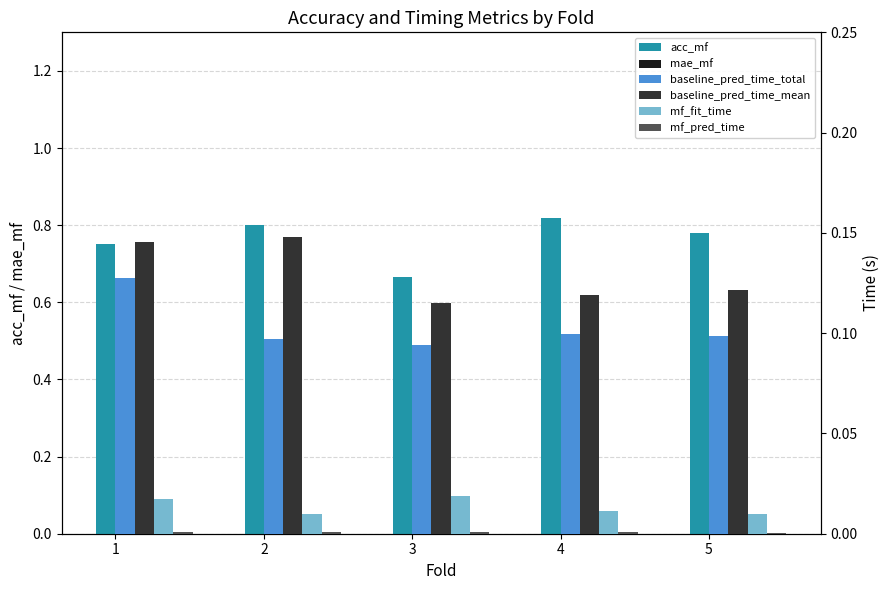

What is the highest value of the acc_mf series?

0.8